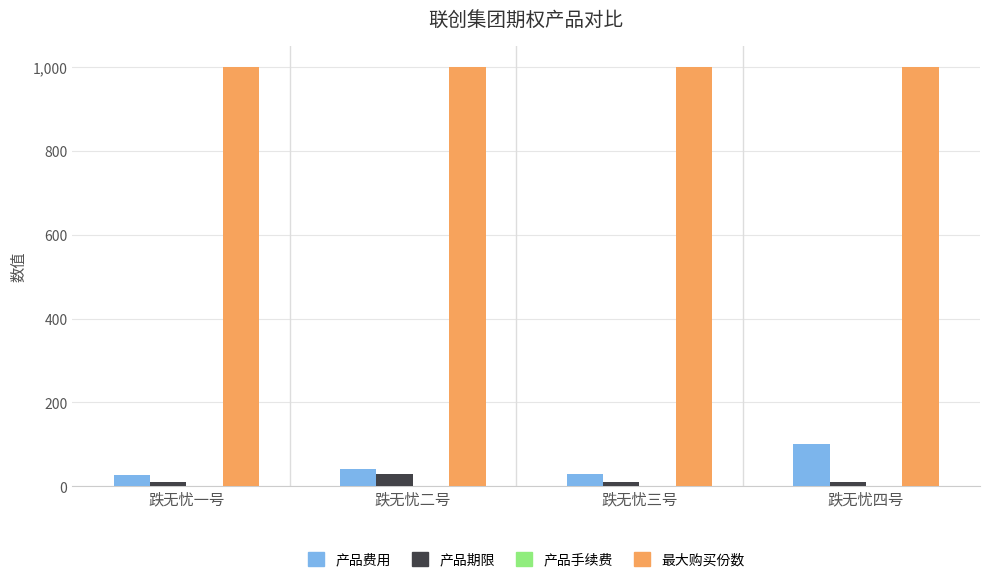

Which series has the widest spread of values?

产品费用